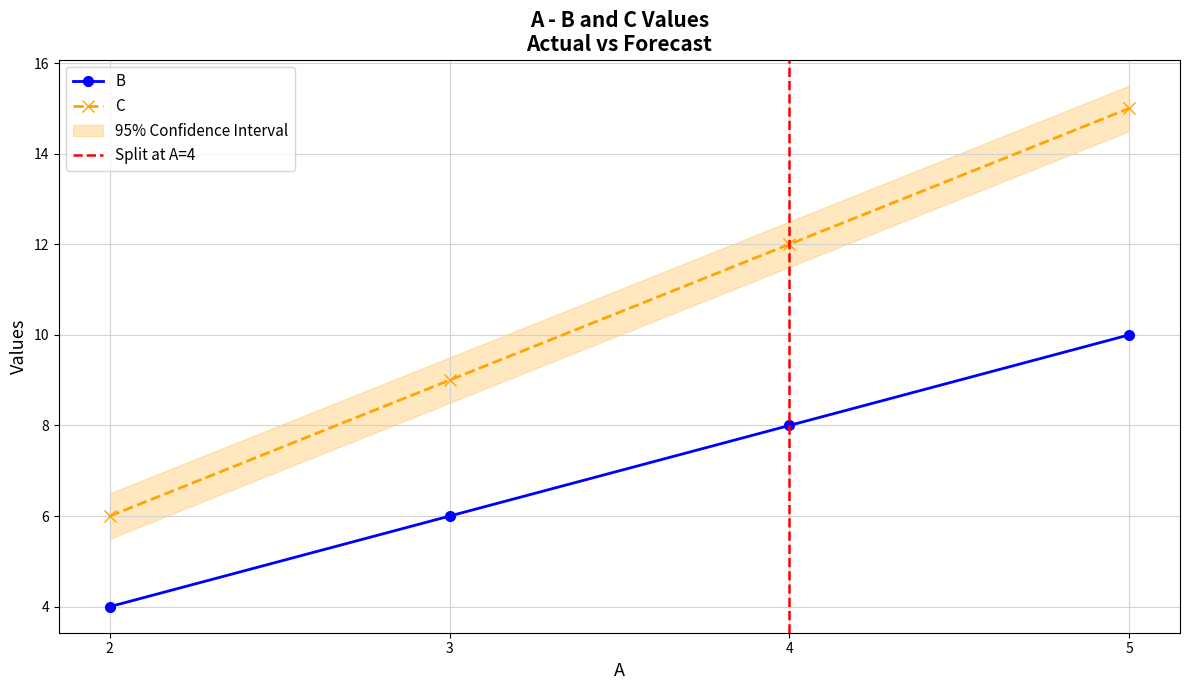

At which category is the sum across all series the highest?

5